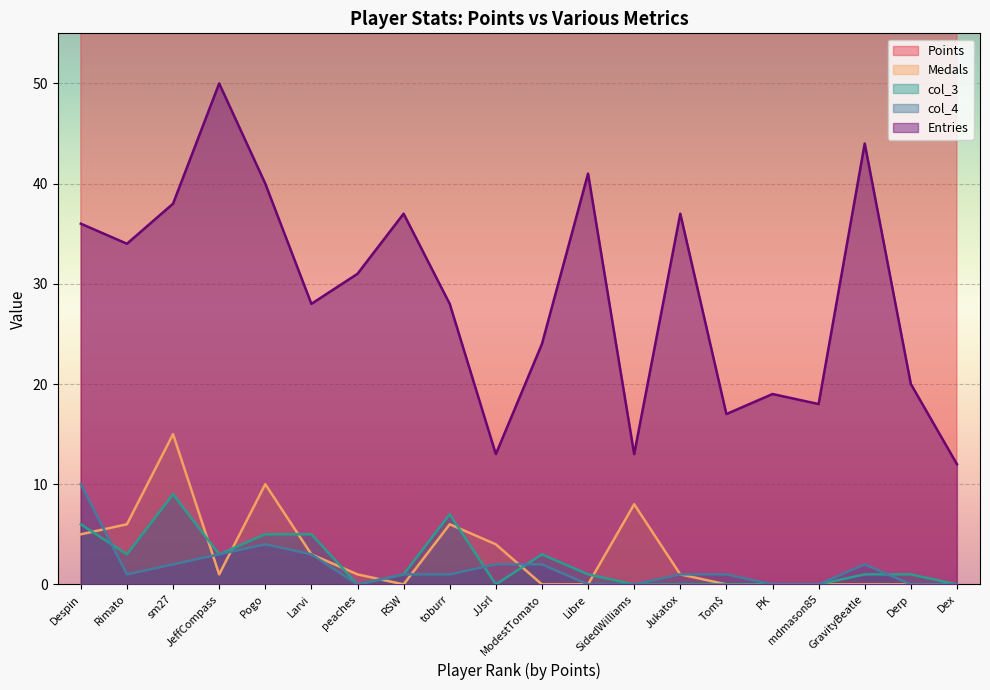

Count the number of data series in this chart.

5